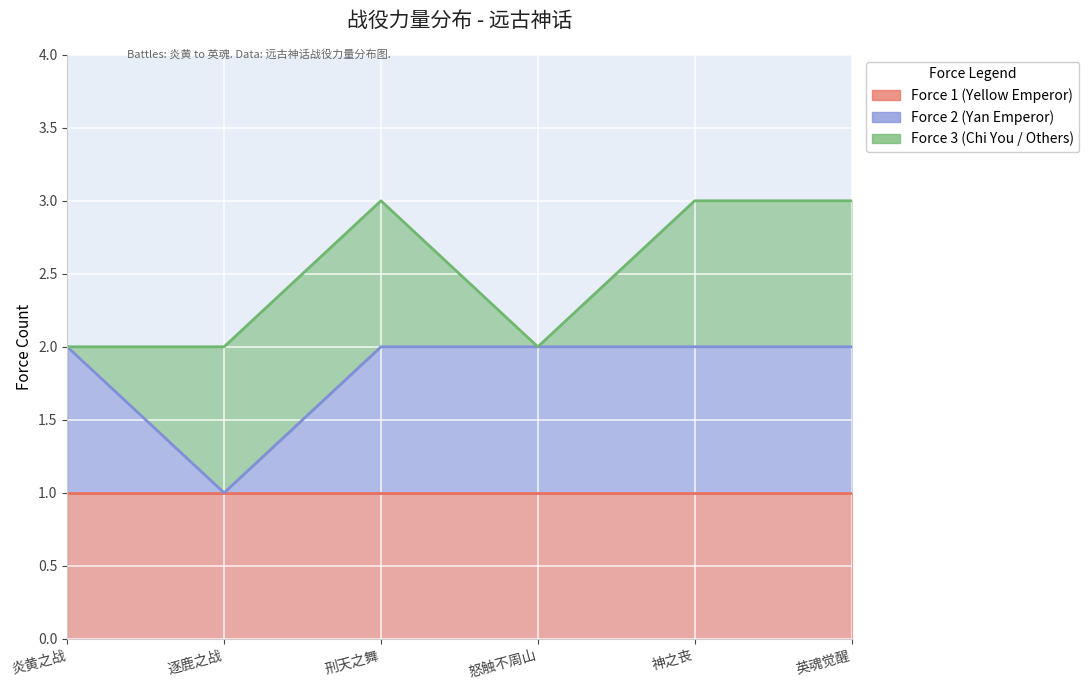

True or false: Force 1 (Yellow Emperor) has a value of 1 at 3.

True